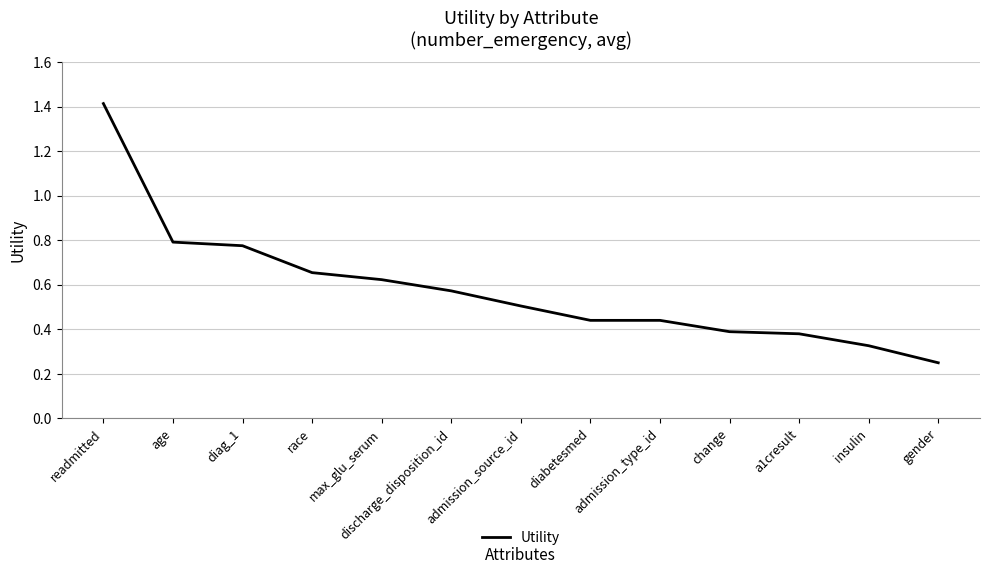

Where is the data nearest to the value 0?

gender